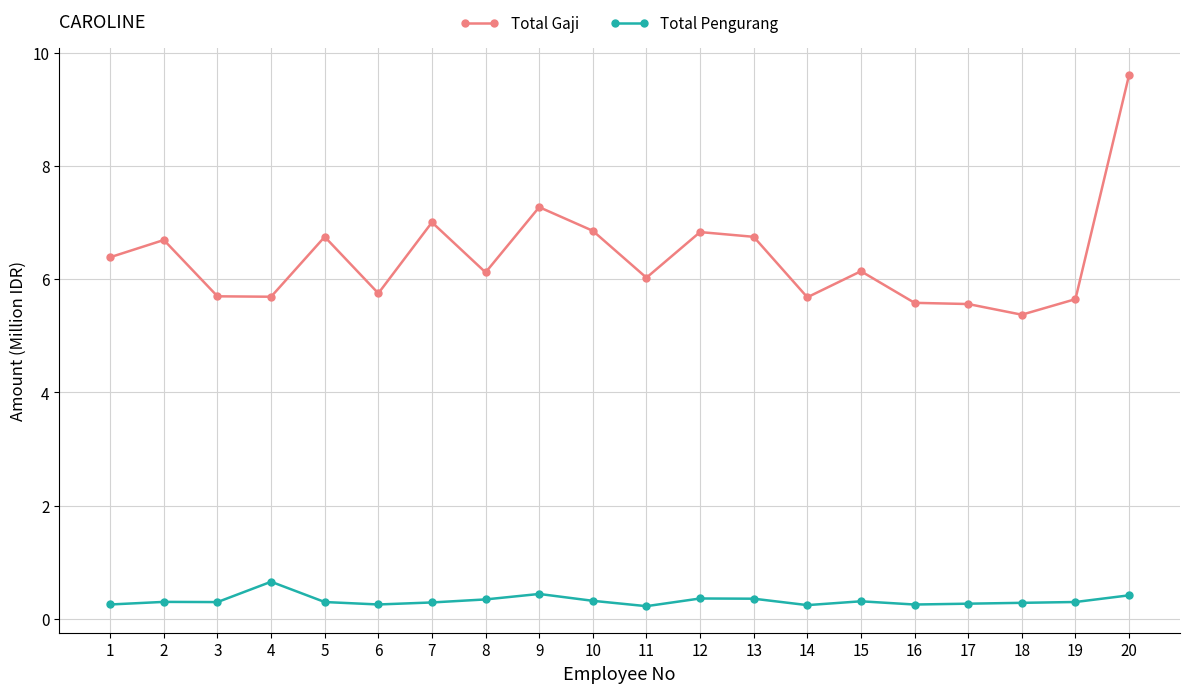

How many lines are shown in the chart?

2